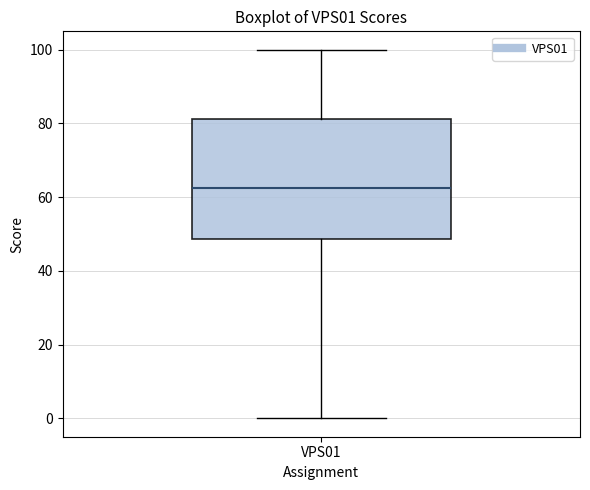

Where is the lower edge of the box for VPS01 on the y-axis? The values are not printed on the chart, so give them approximately, as read against the axis.

48